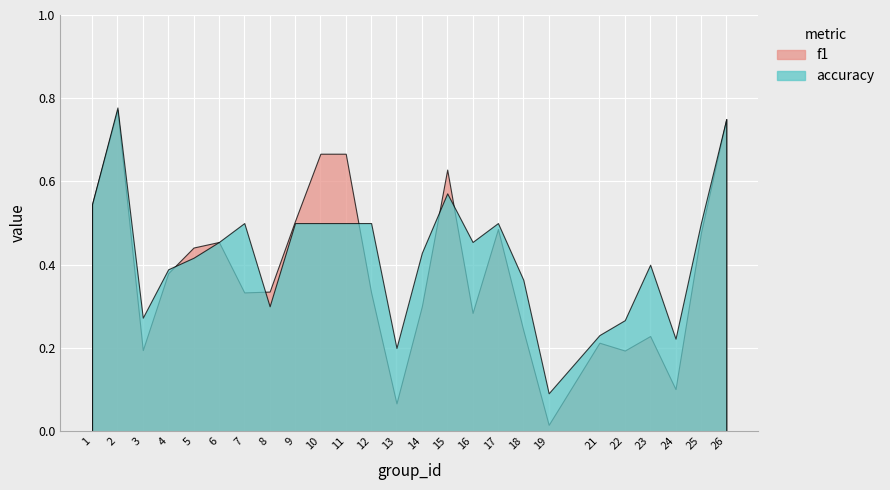

Reading left to right, transcribe all the data shown in this chart.

f1: 0.5	0.8	0.2	0.4	0.4	0.5	0.3	0.3	0.5	0.7	0.7	0.3	0.1	0.3	0.6	0.3	0.5	0.2	0.0	0.2	0.2	0.2	0.1	0.5	0.8
accuracy: 0.5	0.8	0.3	0.4	0.4	0.5	0.5	0.3	0.5	0.5	0.5	0.5	0.2	0.4	0.6	0.5	0.5	0.4	0.1	0.2	0.3	0.4	0.2	0.5	0.8